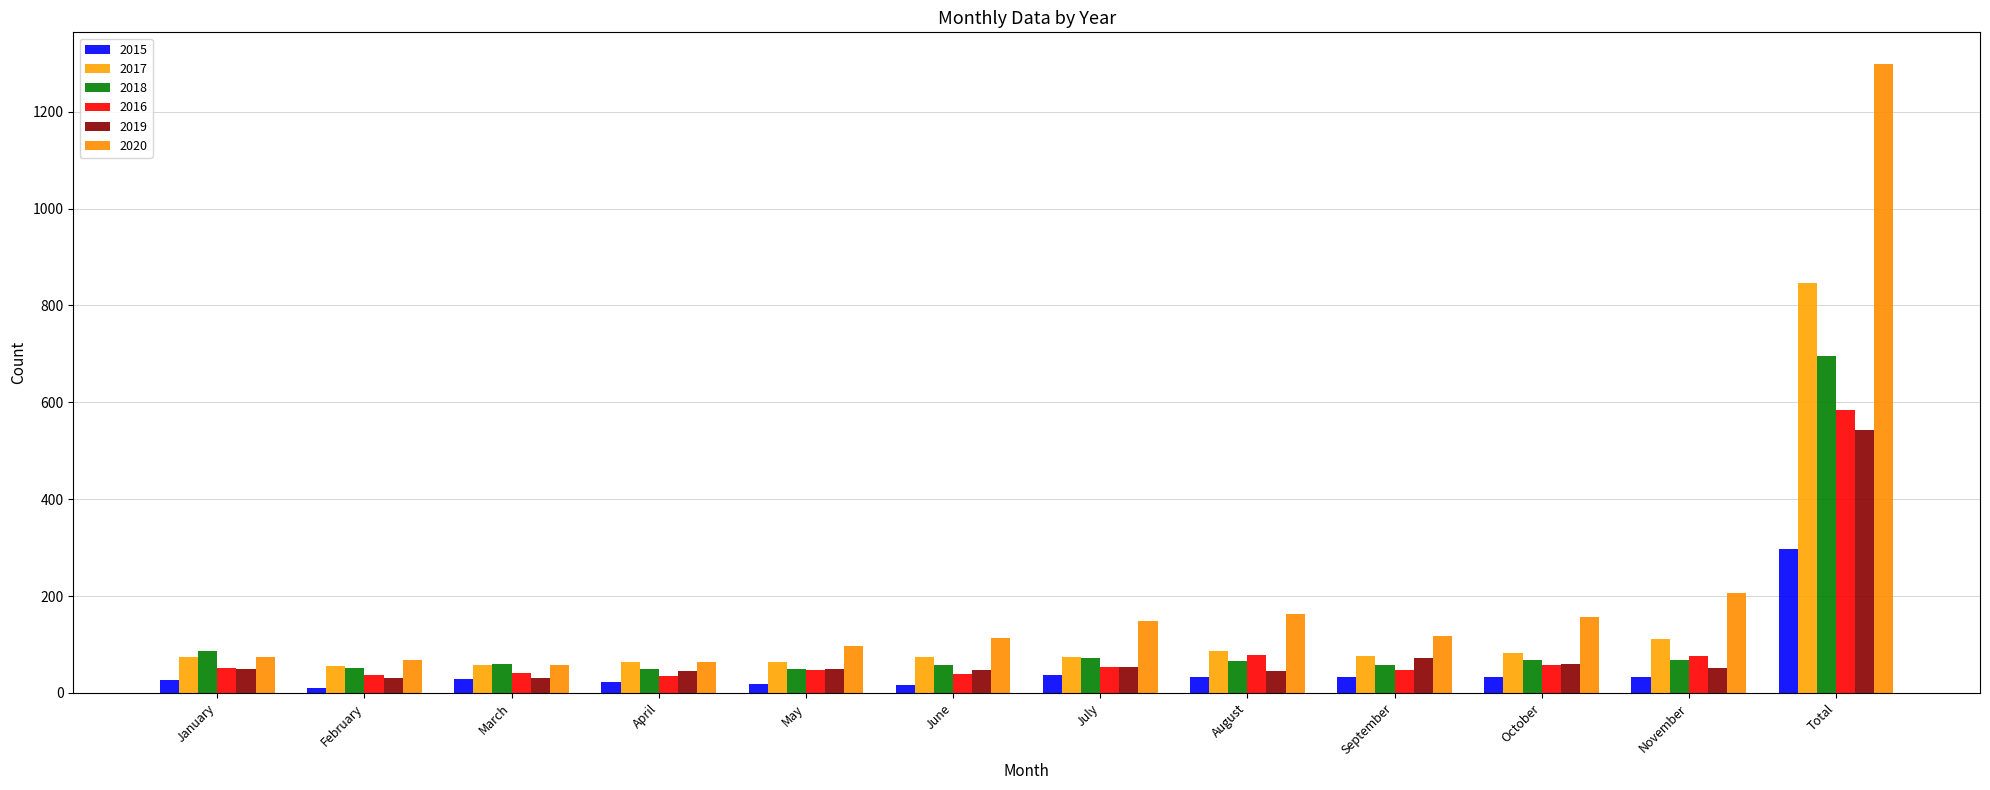

Which series changed the most between January and February?

2018